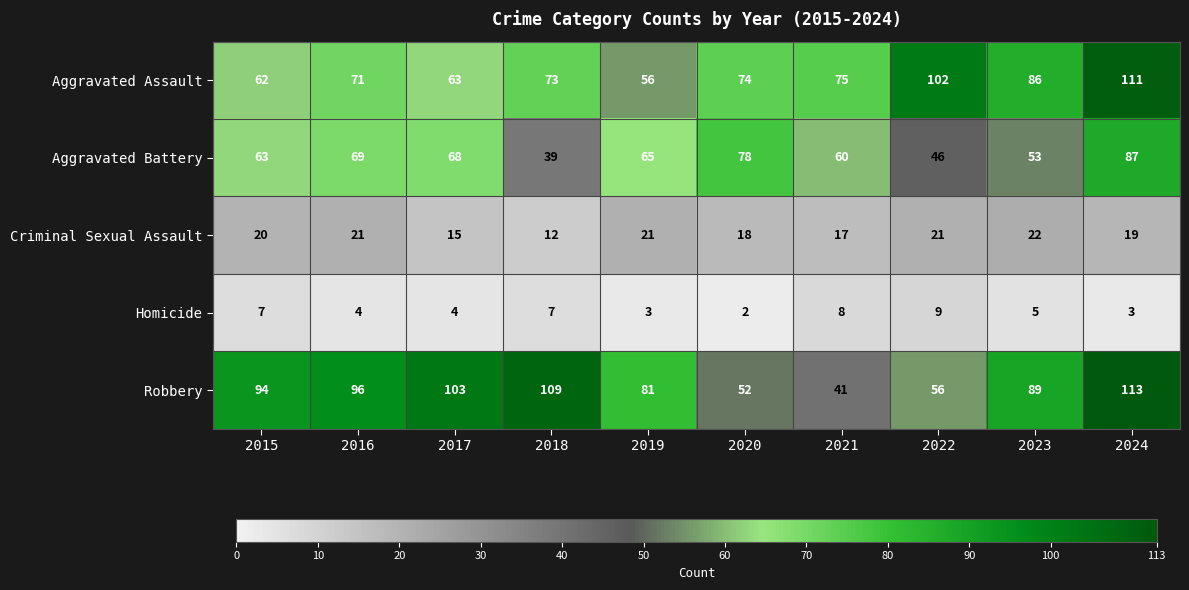

What is the total value across all series at 2021?

201